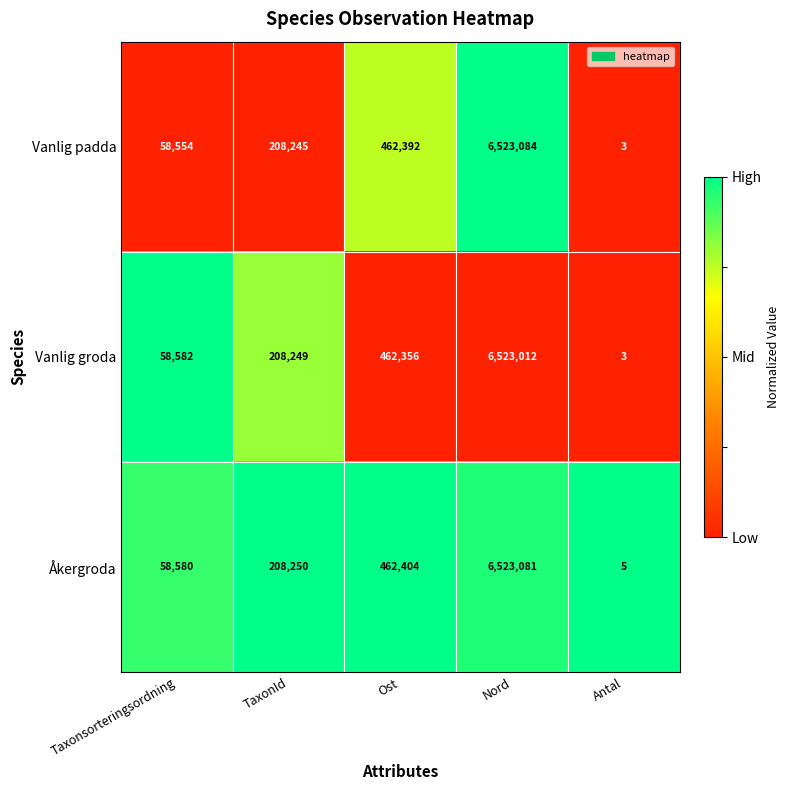

What is the total value across all series at TaxonId?

624744